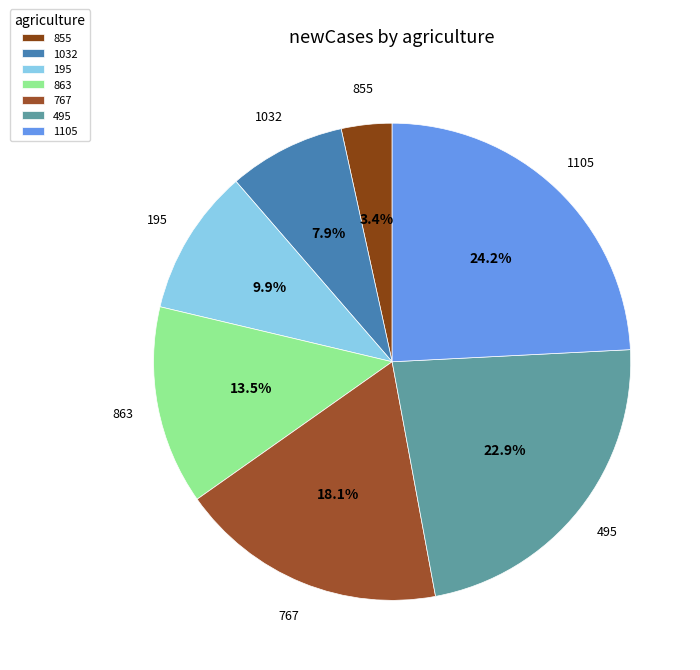

Between 767 and 1105, which is larger?

1105